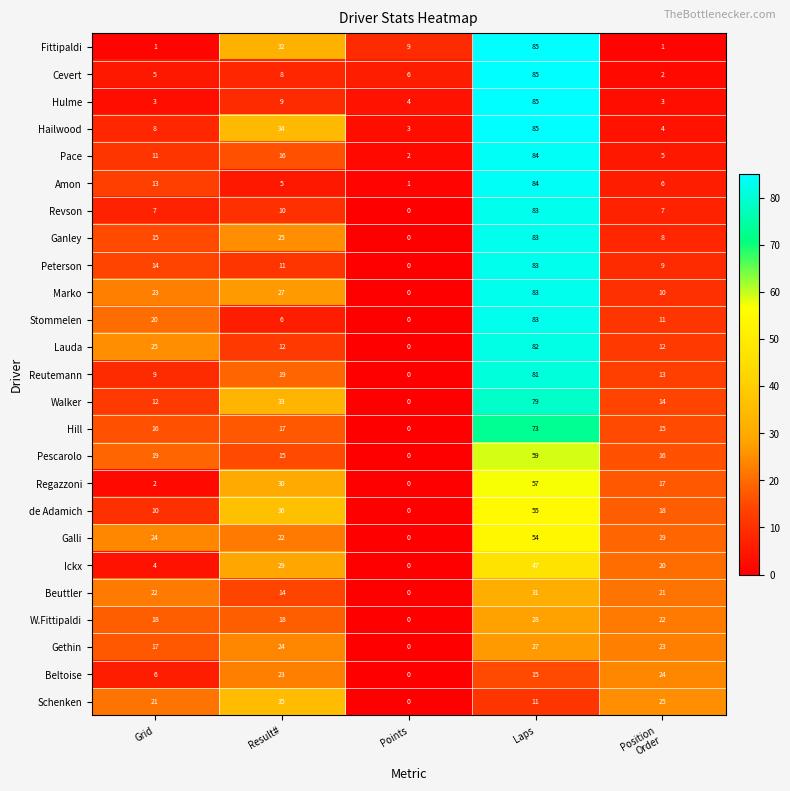

Which series changed the most between Grid and Result#?

Fittipaldi